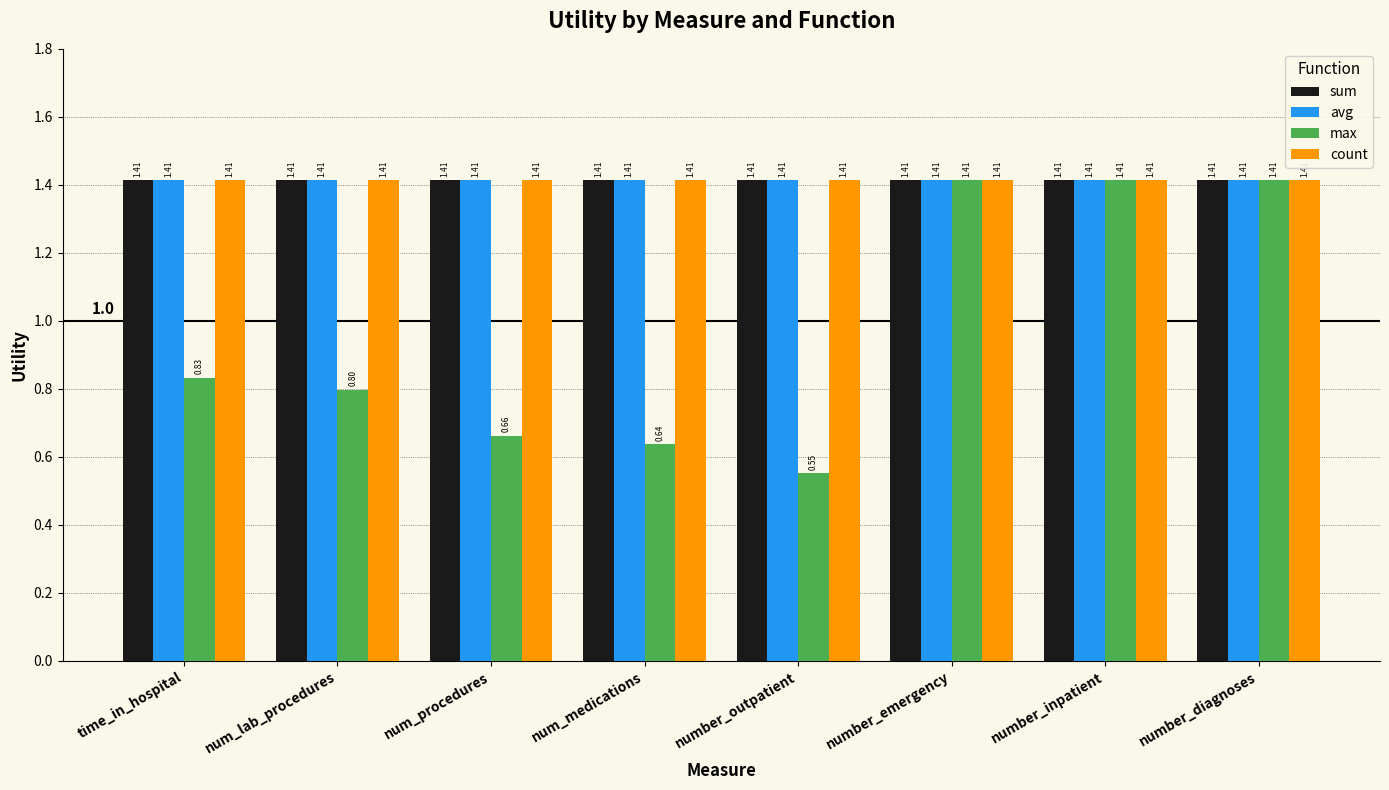

How many groups of bars are there?

8